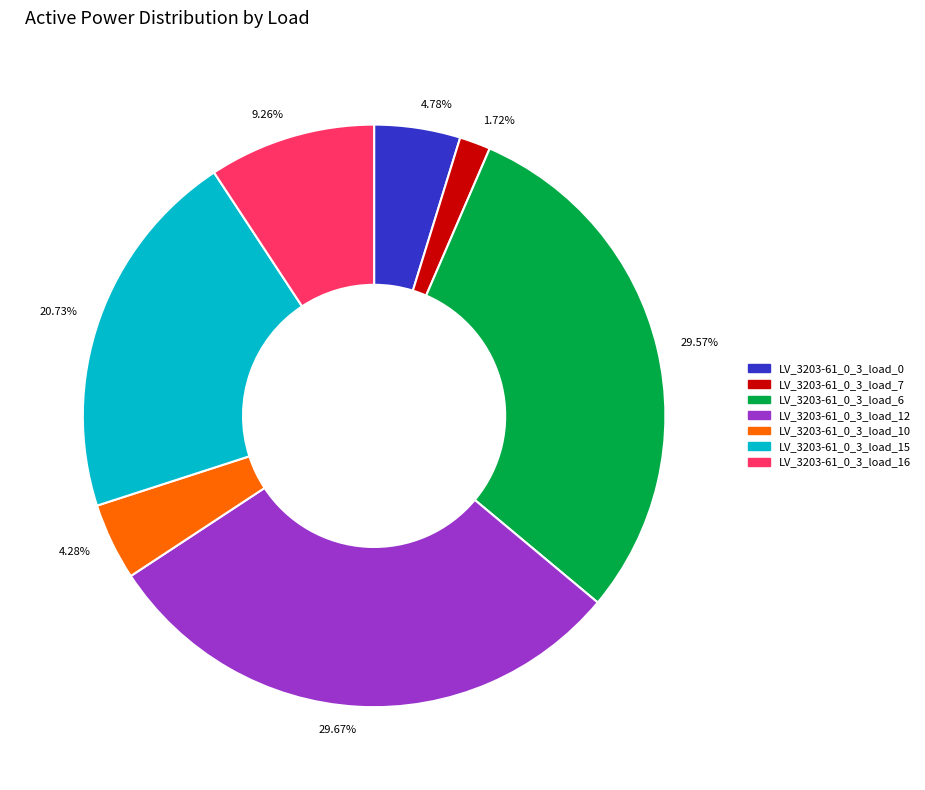

Is LV_3203-61_0_3_load_0 the majority of the pie?

No